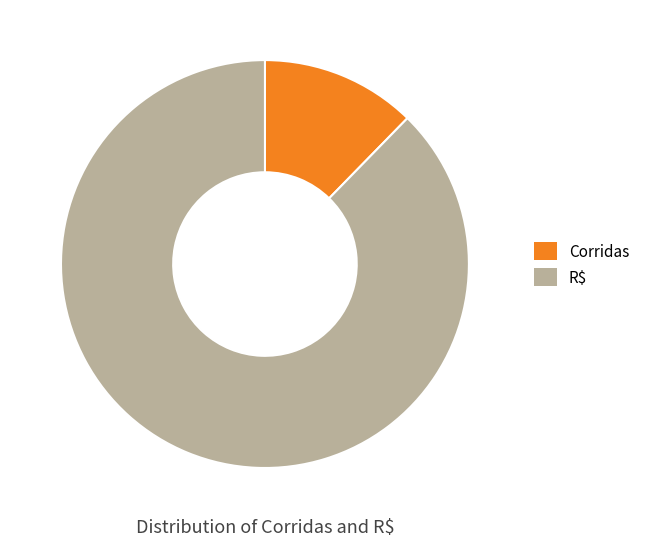

What is the ratio of the value at Corridas to the value at R$?

0.1